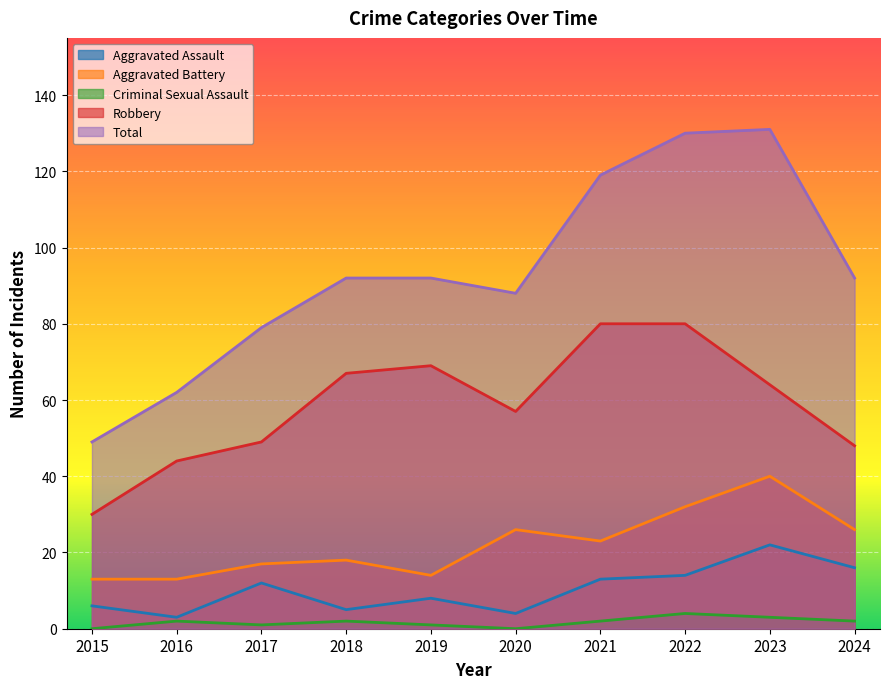

True or false: Robbery and Criminal Sexual Assault intersect in this chart.

False